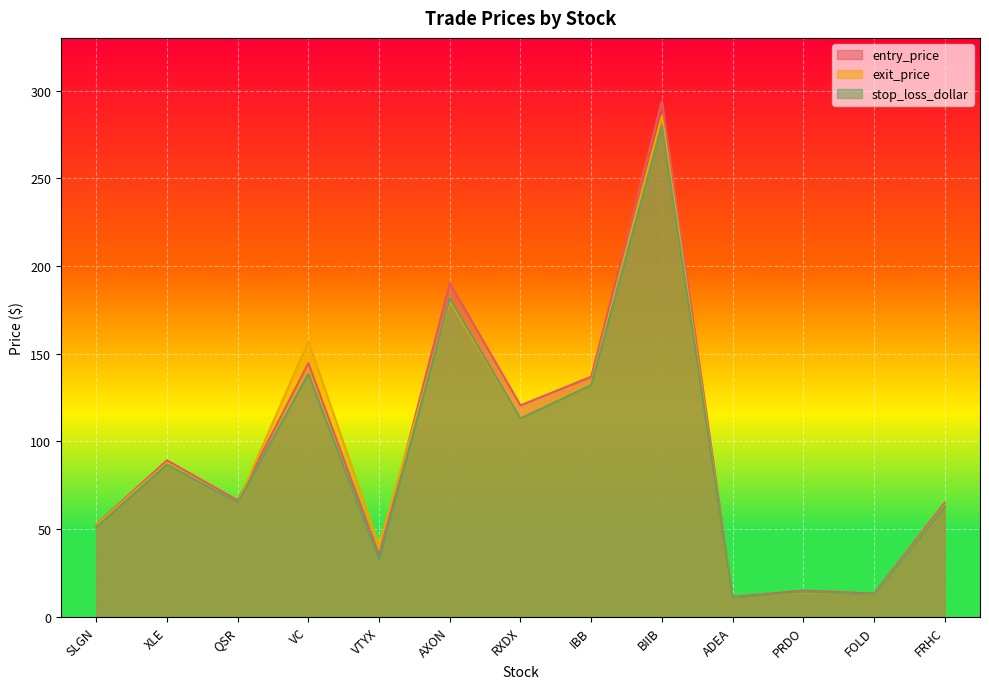

How many lines are shown in the chart?

3